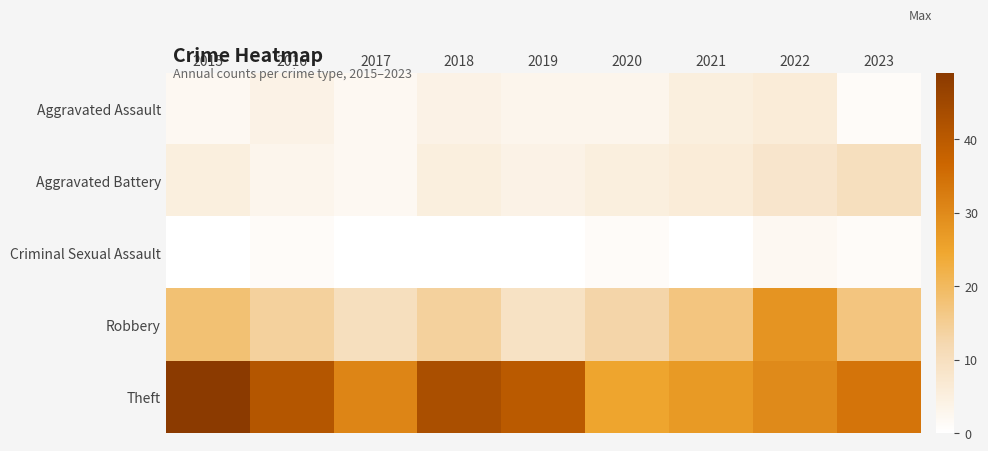

Count the number of categories in the chart.

9